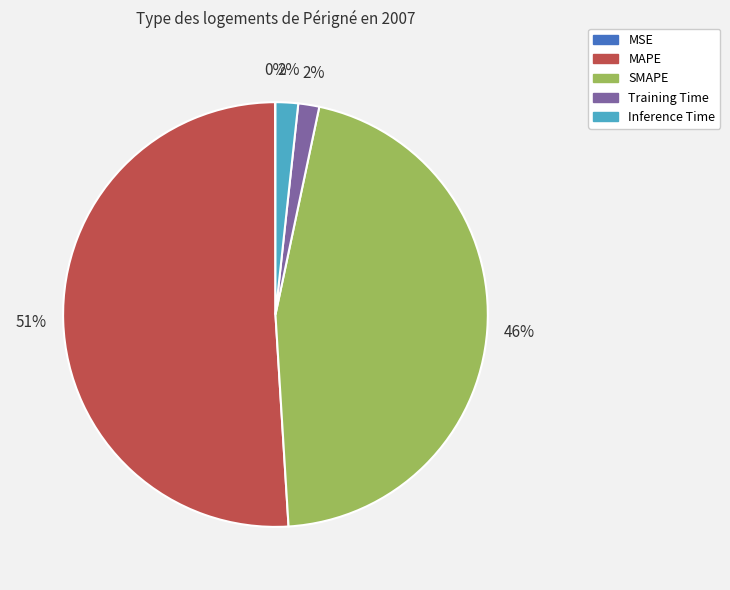

Which has a higher value, MAPE or Training Time?

MAPE